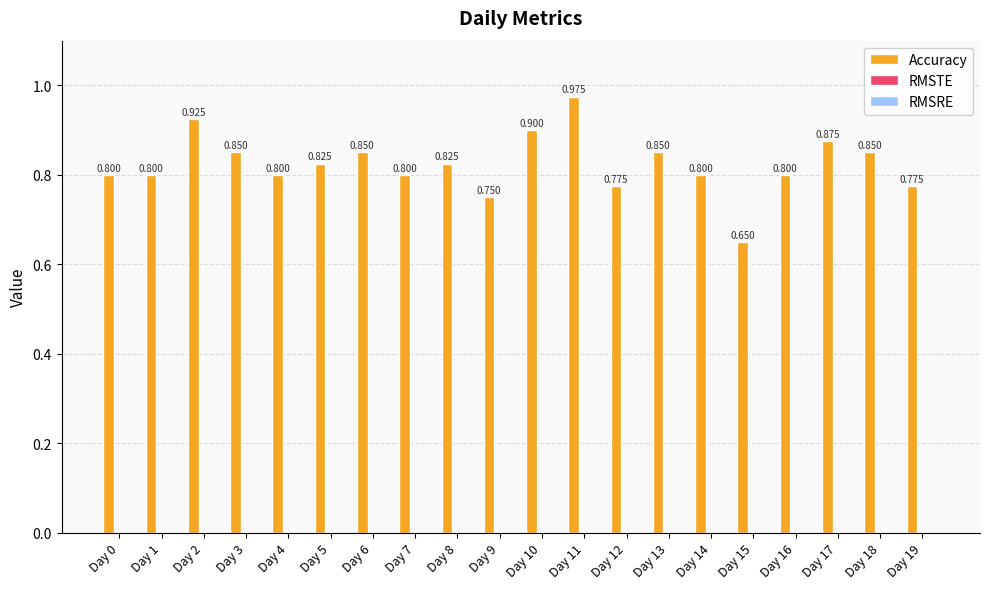

Which has a higher value, Day 18 or Day 8?

Day 18